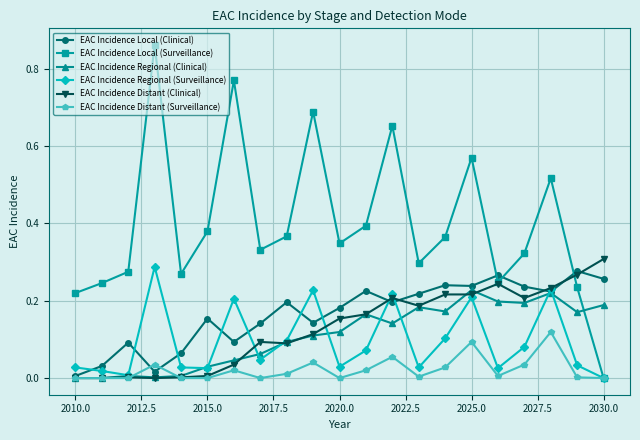

Which series has the widest spread of values?

EAC Incidence Local (Surveillance)